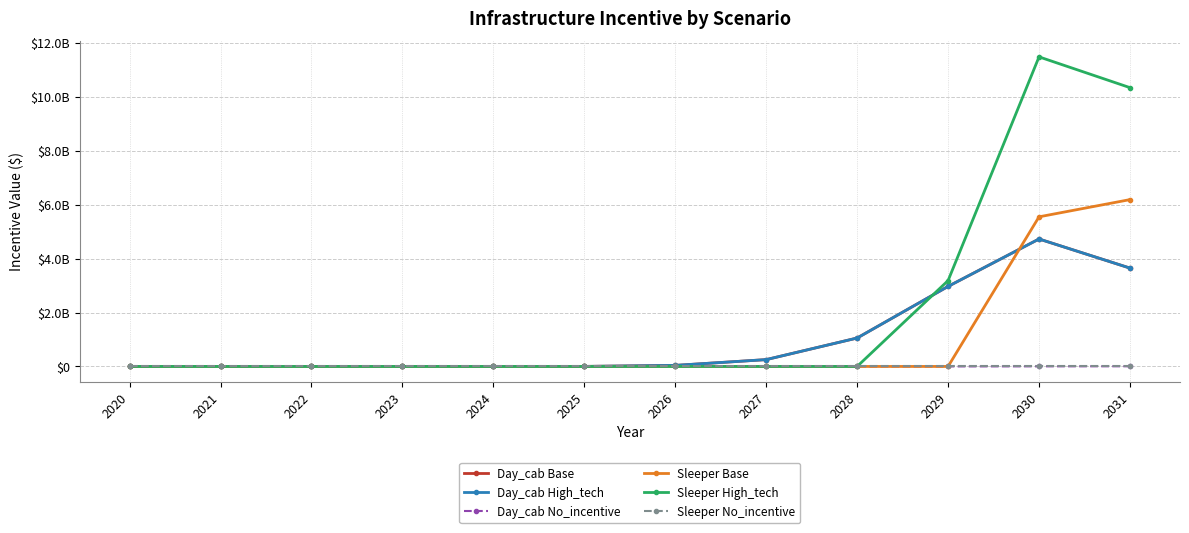

Reading right to left, transcribe all the data shown in this chart.

Day_cab Base: 3650669646.1	4730636552.9	2971206964.2	1055238462.4	253847092.6	39293869.1	1128037.1	0.0	0.0	0.0	0.0	0.0
Day_cab High_tech: 3650669646.1	4730636552.9	2971206964.2	1055238462.4	253847092.6	39293869.1	1128037.1	0.0	0.0	0.0	0.0	0.0
Day_cab No_incentive: 6379017.9	3798485.1	577791.6	0.0	0.0	0.0	0.0	0.0	0.0	0.0	0.0	0.0
Sleeper Base: 6192392962.6	5553521412.1	0.0	0.0	0.0	0.0	0.0	0.0	0.0	0.0	0.0	0.0
Sleeper High_tech: 10348461853.6	11490501414.0	3187750047.3	0.0	0.0	0.0	0.0	0.0	0.0	0.0	0.0	0.0
Sleeper No_incentive: 0.0	0.0	0.0	0.0	0.0	0.0	0.0	0.0	0.0	0.0	0.0	0.0